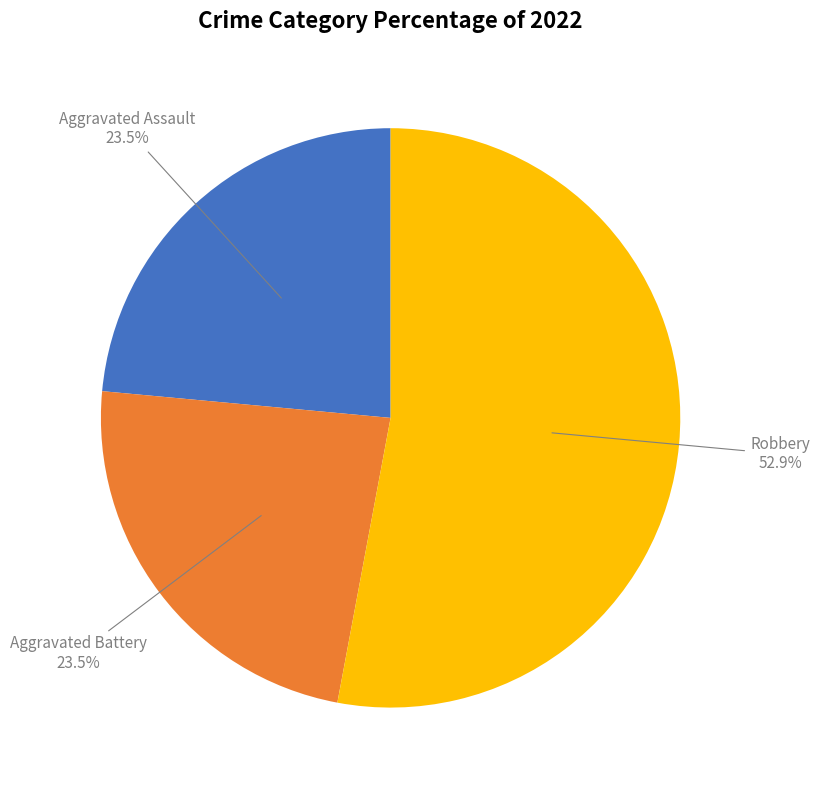

Does any single category account for the majority?

Yes